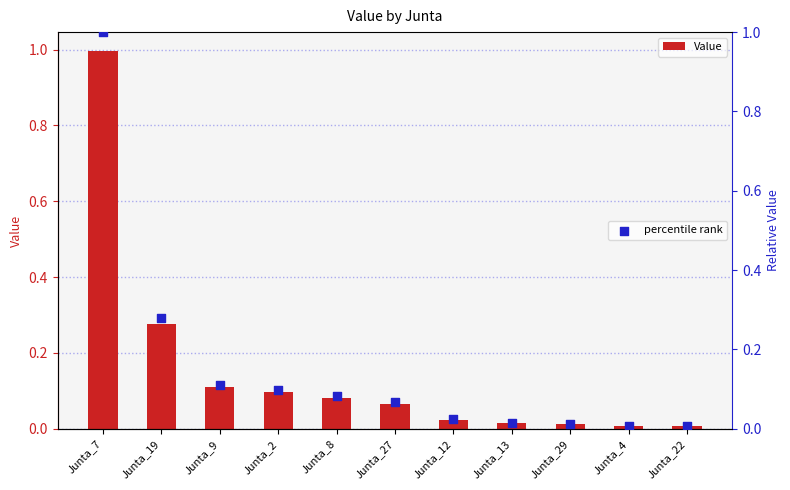

Which series reaches the maximum Y coordinate?

percentile rank